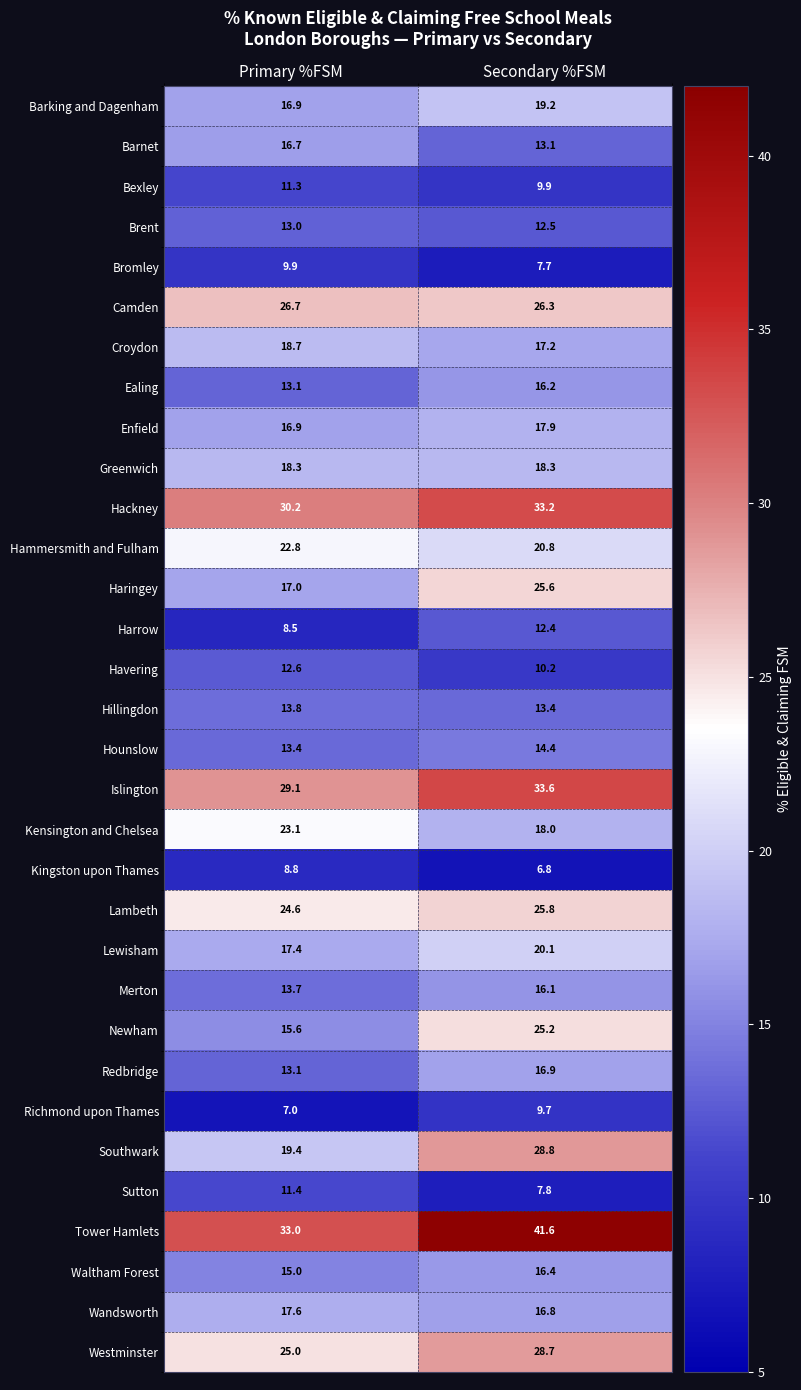

True or false: Southwark has a value of 19.4 at Primary %FSM.

True